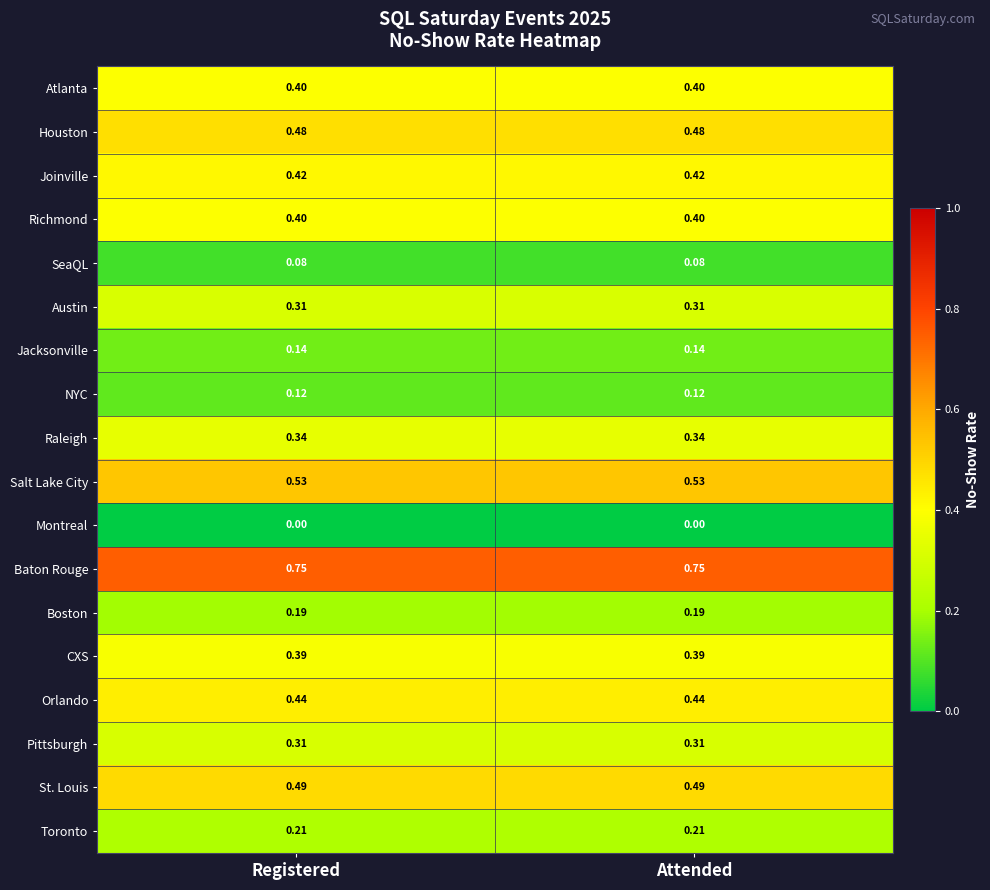

At how many categories does at least one series exceed 0?

2